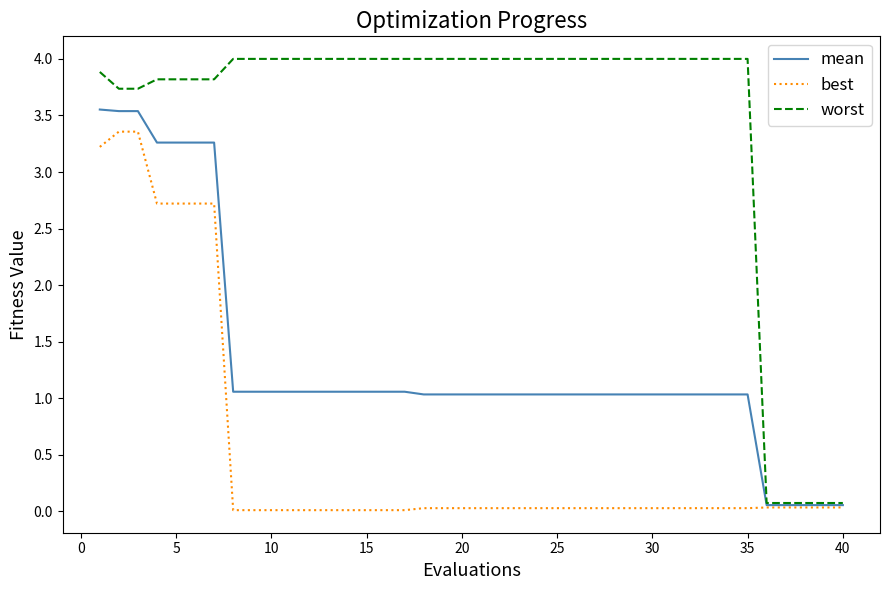

What are all the series names shown in the legend?

mean, best, worst